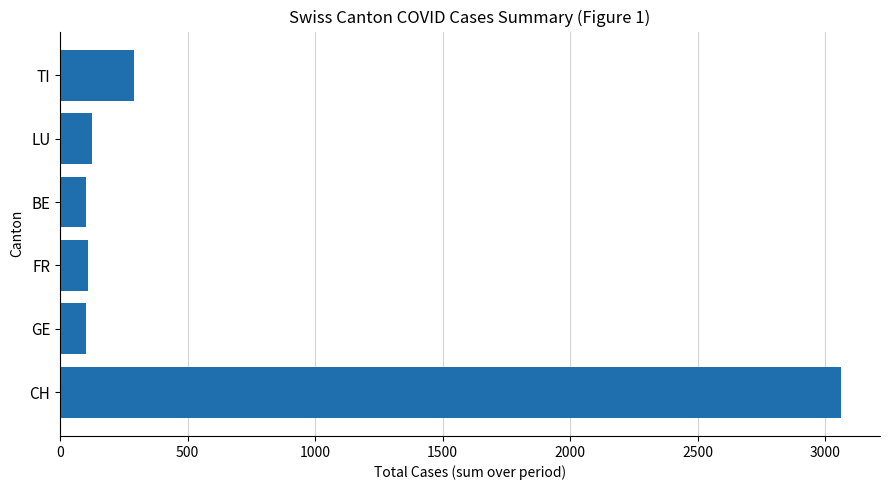

What is the smallest value displayed?

100